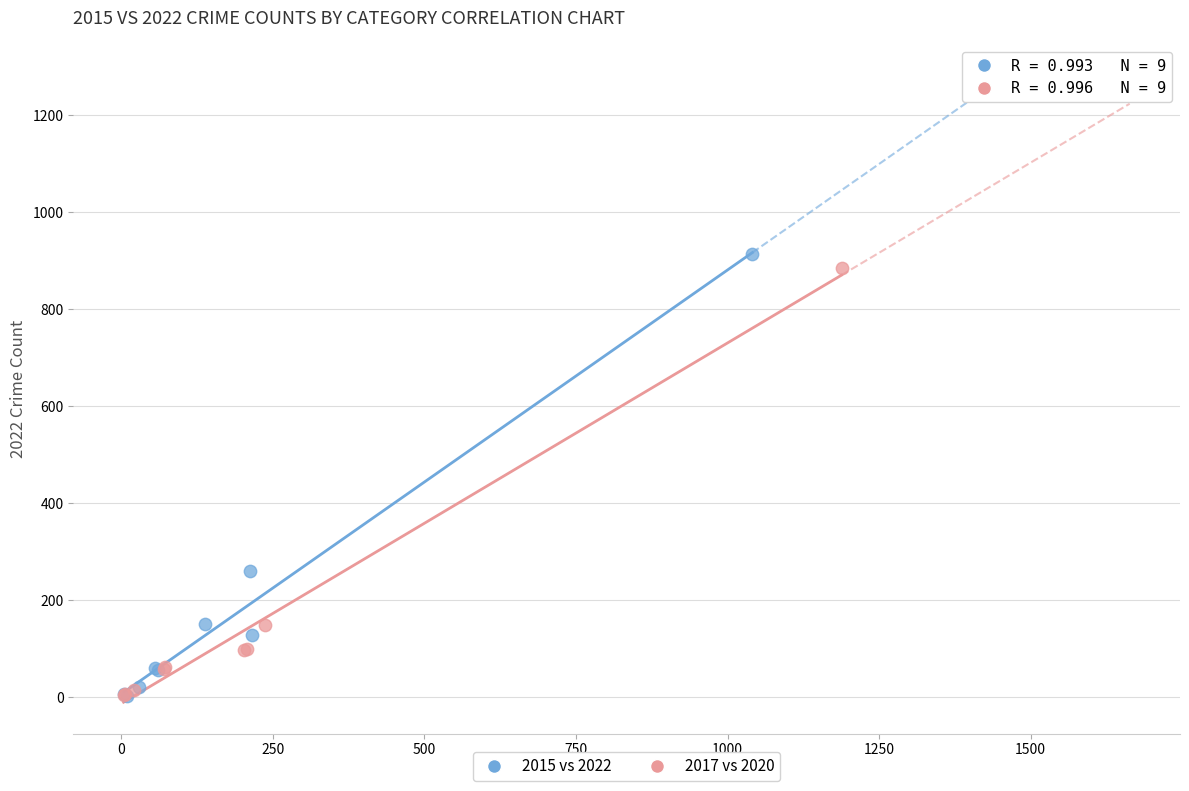

Which series contains the highest Y value?

2015 vs 2022